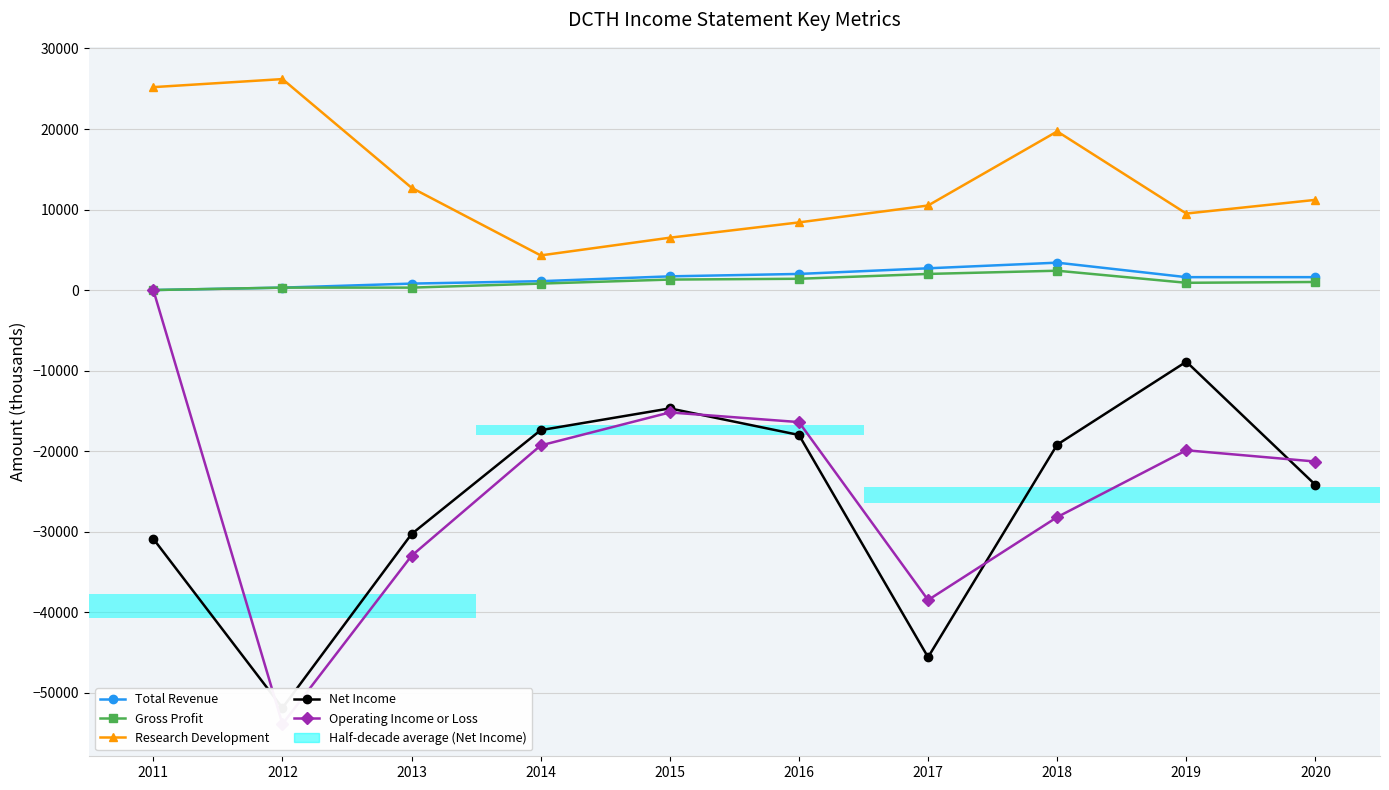

Reading left to right, list all the values displayed in this chart.

Total Revenue: 0	300	800	1100	1700	2000	2700	3400	1600	1600
Gross Profit: 0	300	300	800	1300	1400	2000	2400	900	1000
Research Development: 25200	26200	12700	4300	6500	8400	10500	19700	9500	11200
Net Income: -30900	-51900	-30300	-17400	-14700	-18000	-45600	-19200	-8900	-24200
Operating Income or Loss: 0	-53900	-33000	-19300	-15200	-16400	-38500	-28200	-19900	-21300